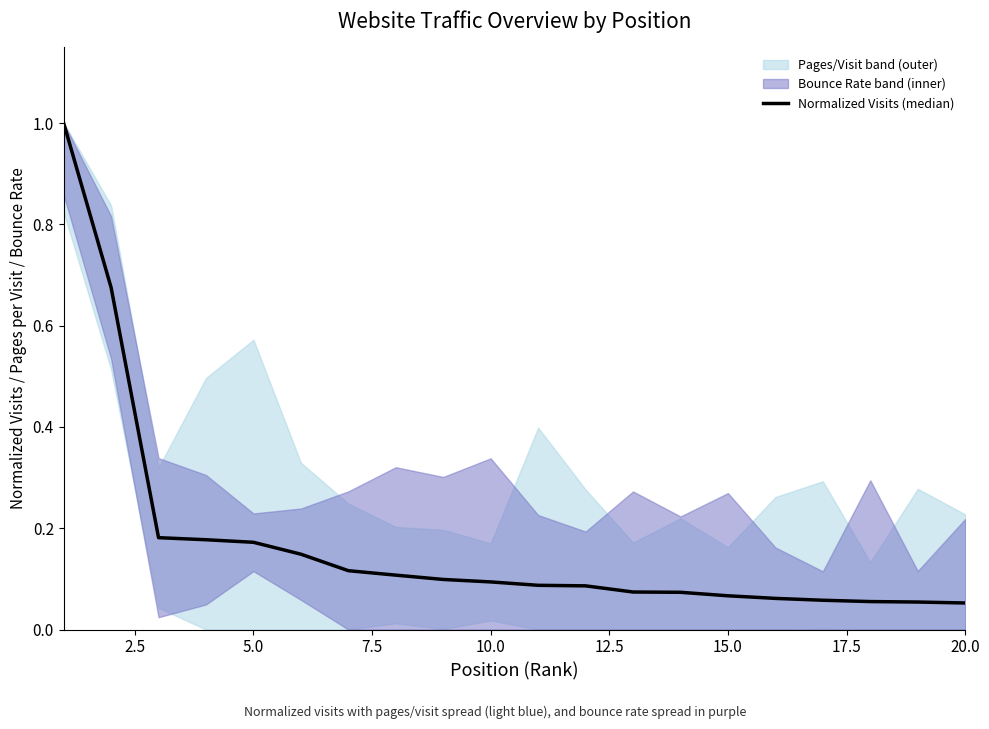

Does the chart display data point markers on the line(s)?

No